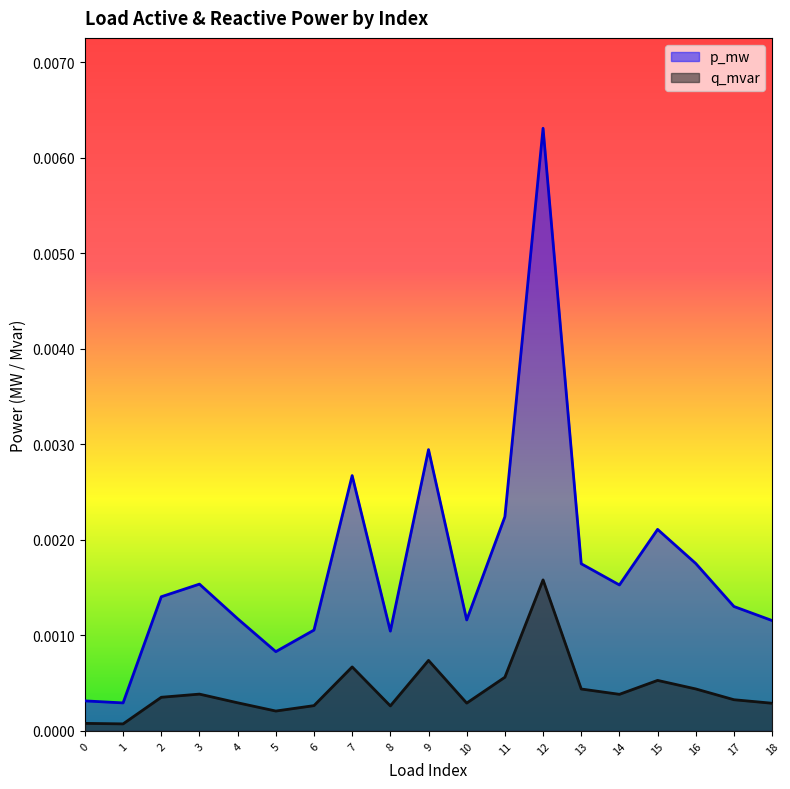

How many lines are shown in the chart?

2